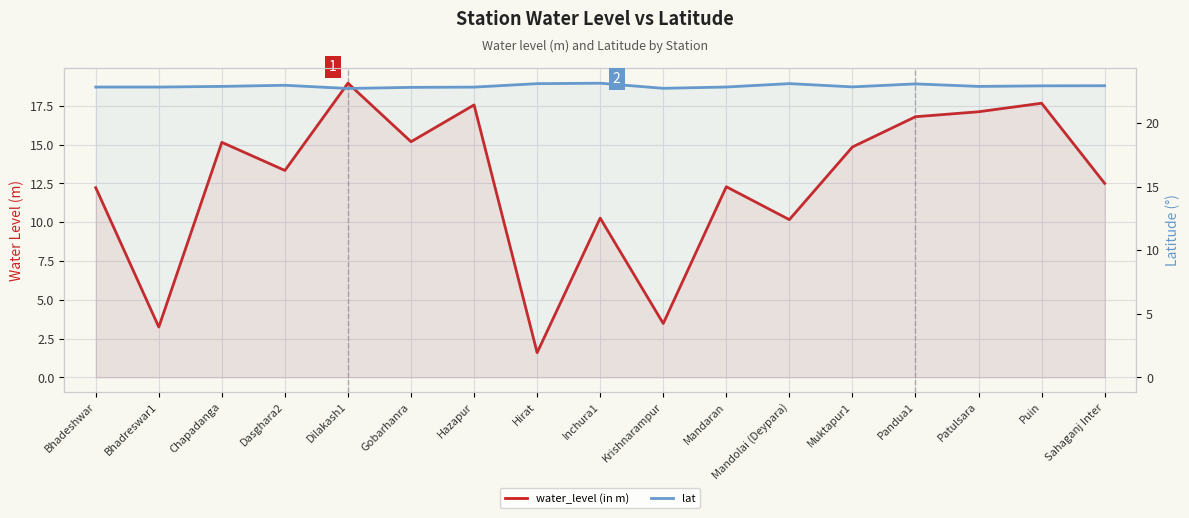

At Bhadreswar1, list the series in order from smallest to largest.

water_level (in m), lat